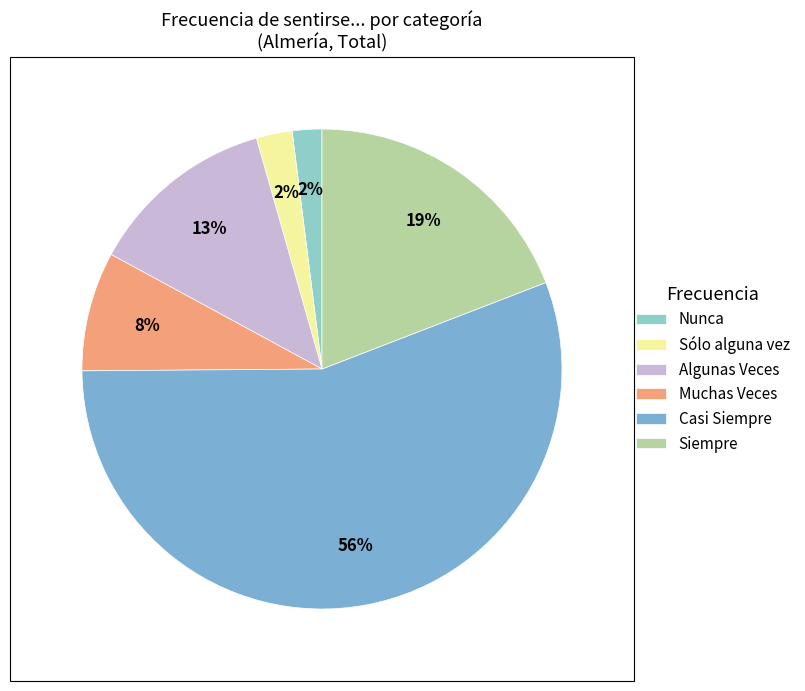

What is the change in value from Nunca to Sólo alguna vez?

+0.4